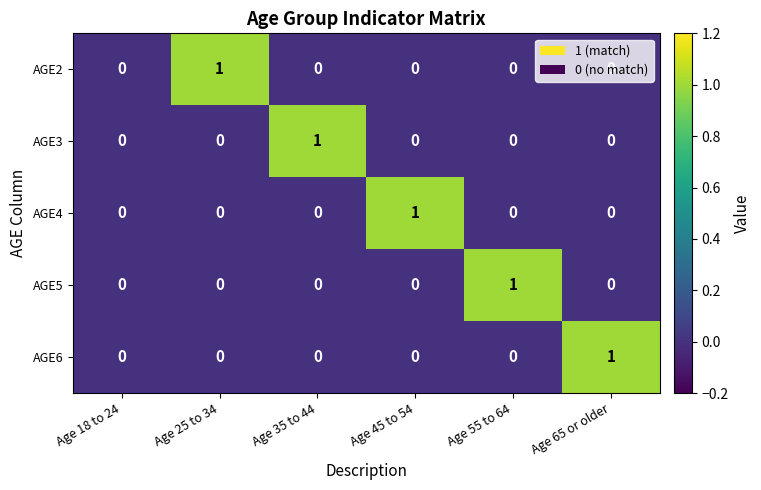

Is it true that AGE5 equals 1 at Age 35 to 44?

False